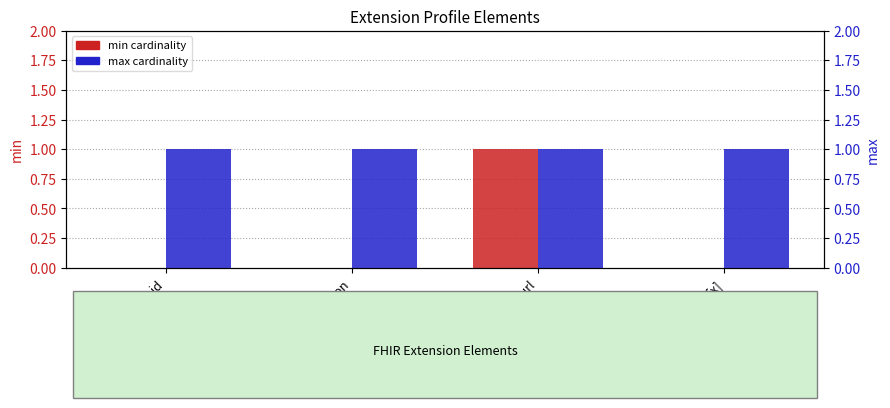

At Extension.url, list the series in order from smallest to largest.

min, max